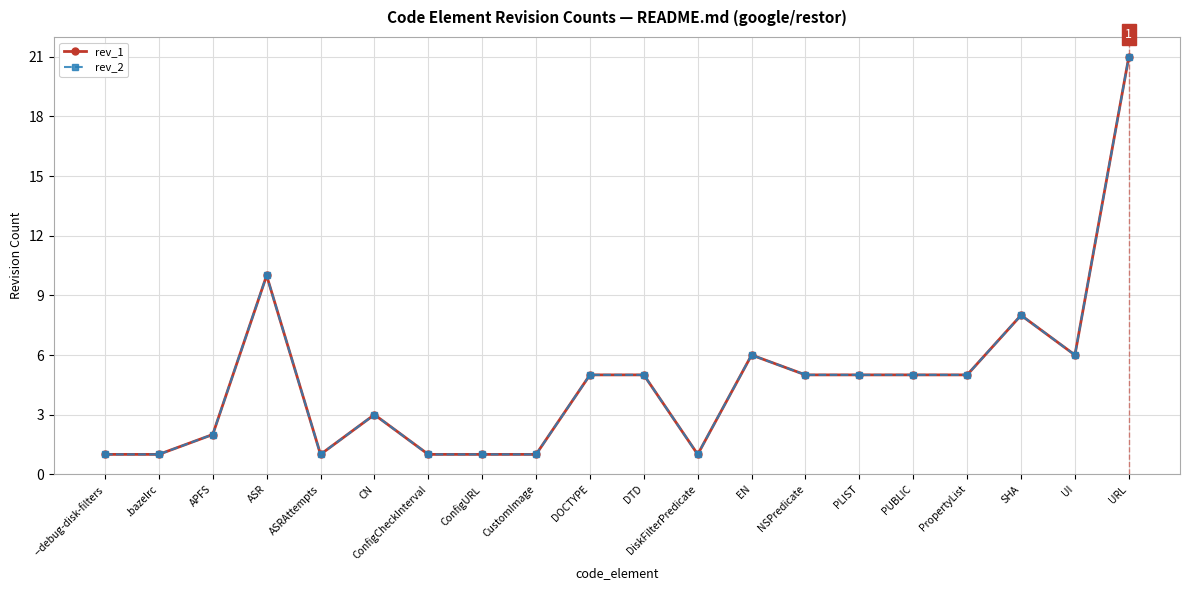

At which category is the sum across all series the highest?

URL